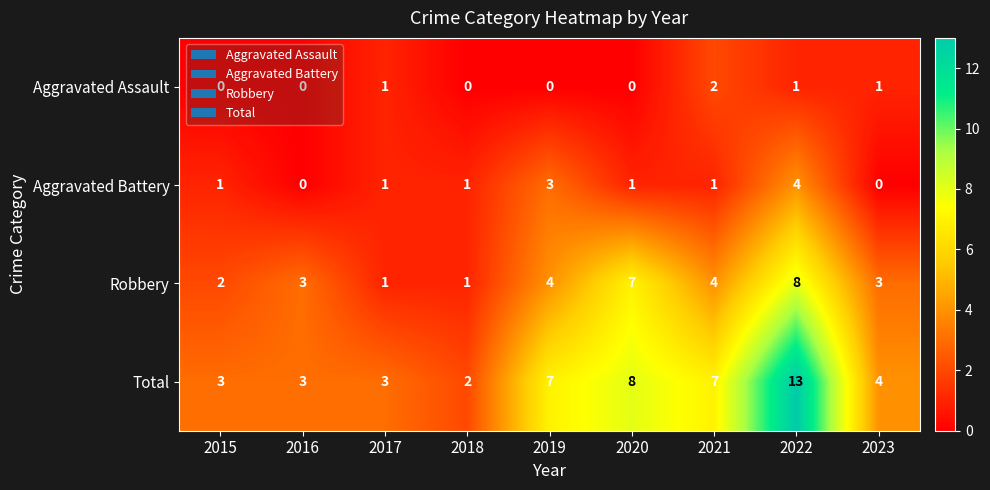

Is it true that Total equals 2 at 2023?

False